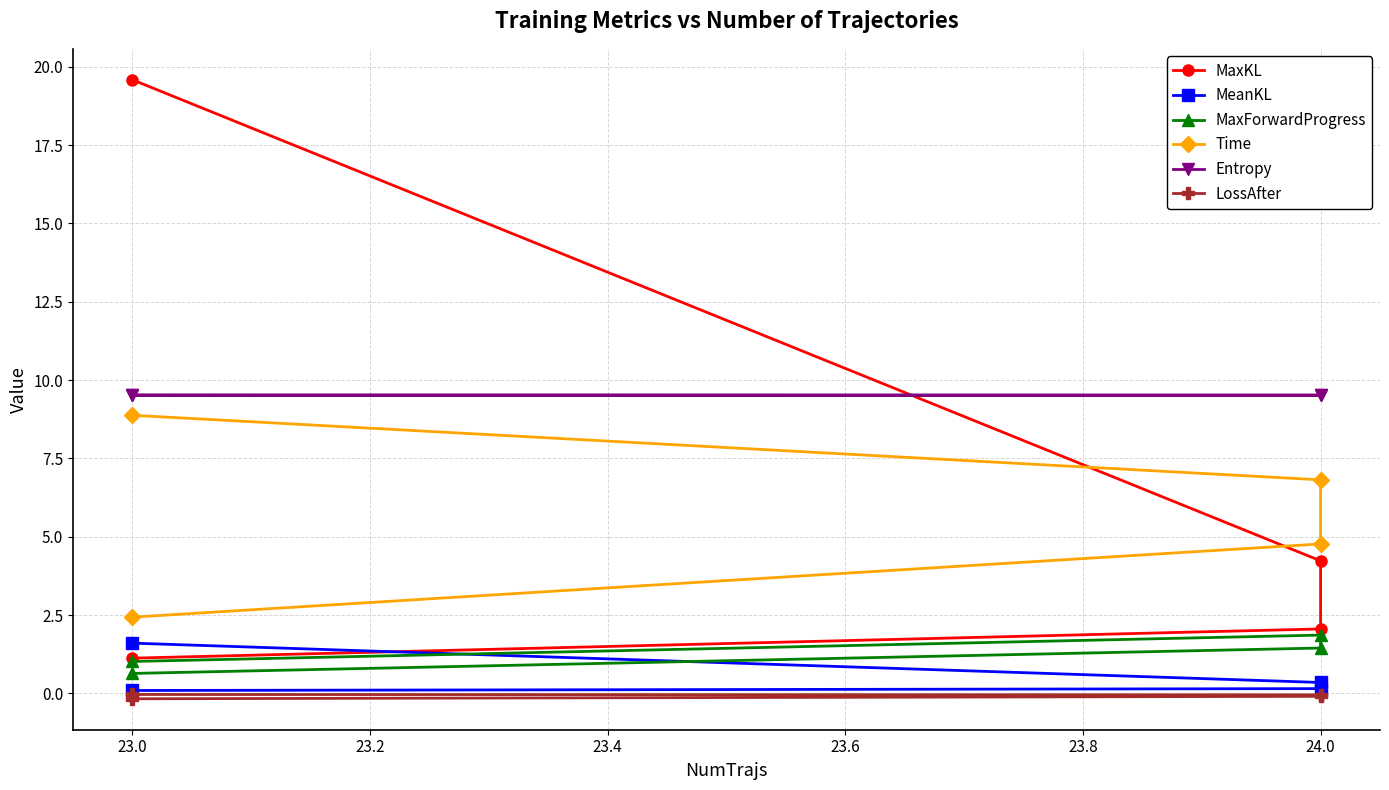

In Entropy, how many points are lower than both neighbors (excluding endpoints)?

1